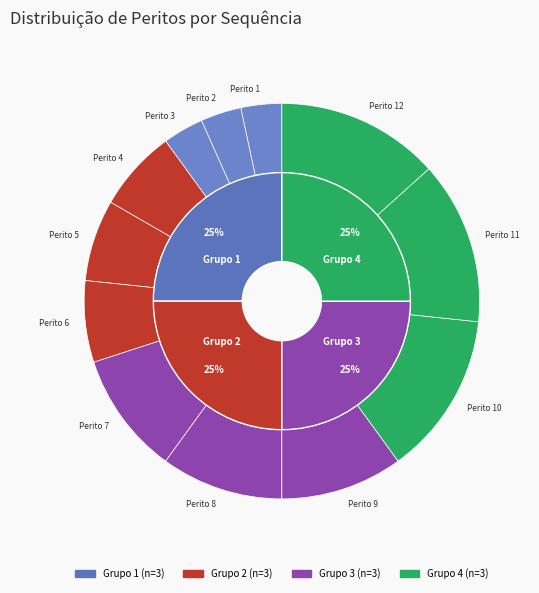

To the nearest percent, what portion does Perito 6 represent?

7%